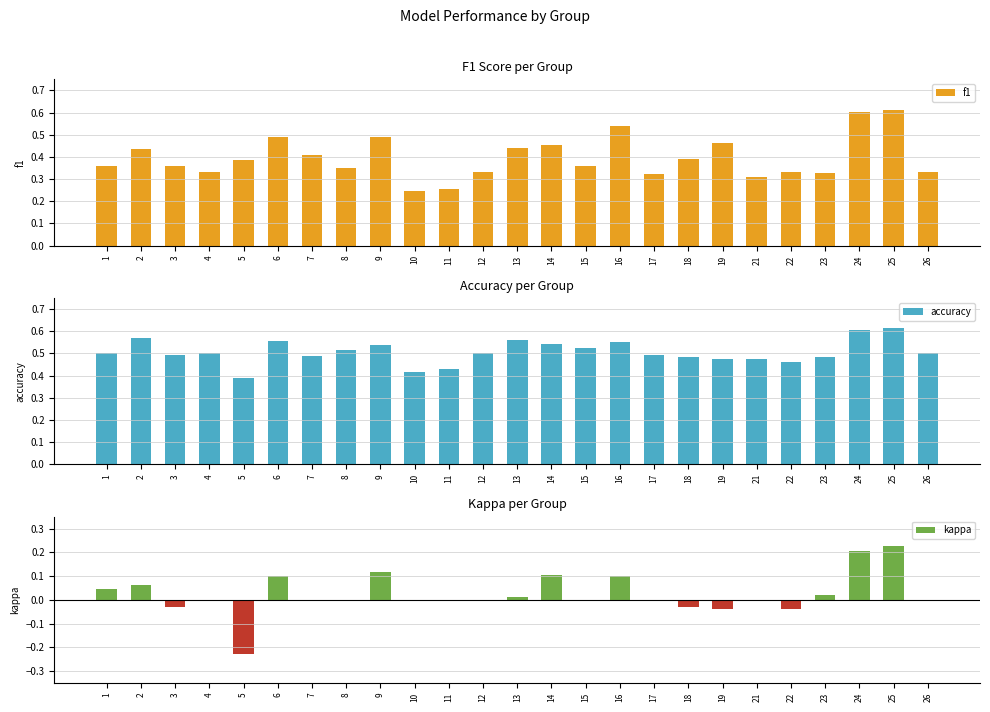

At which label is accuracy closest to 0?

5